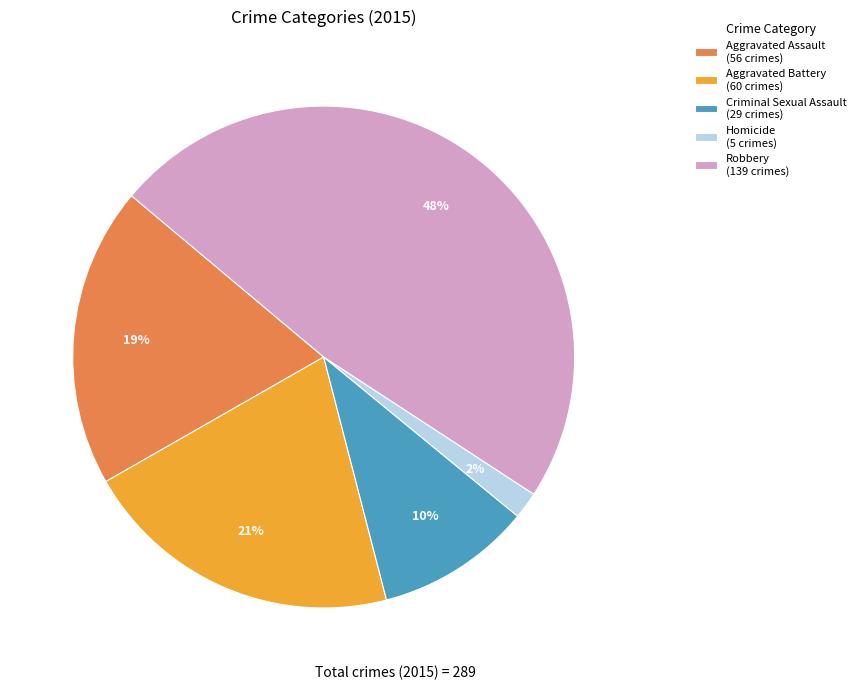

Does Aggravated Assault represent more than half of the total?

No